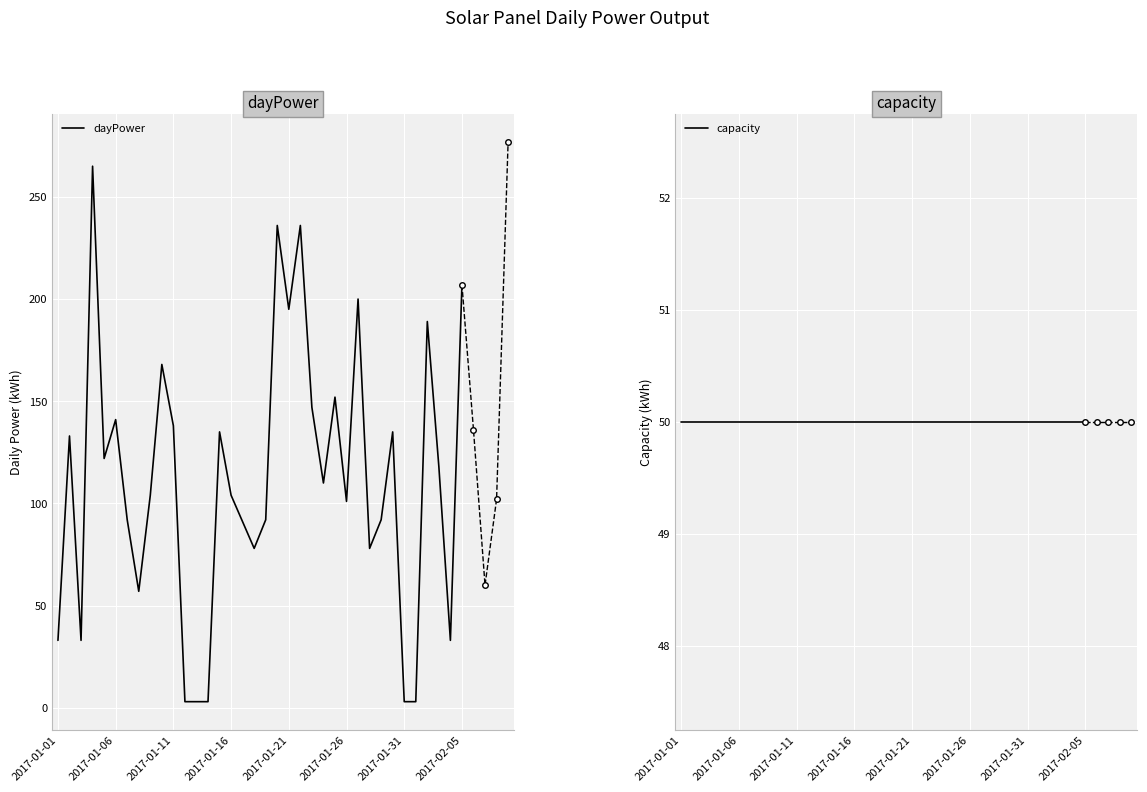

What is the value of the dayPower point at the 36th from the left?

207